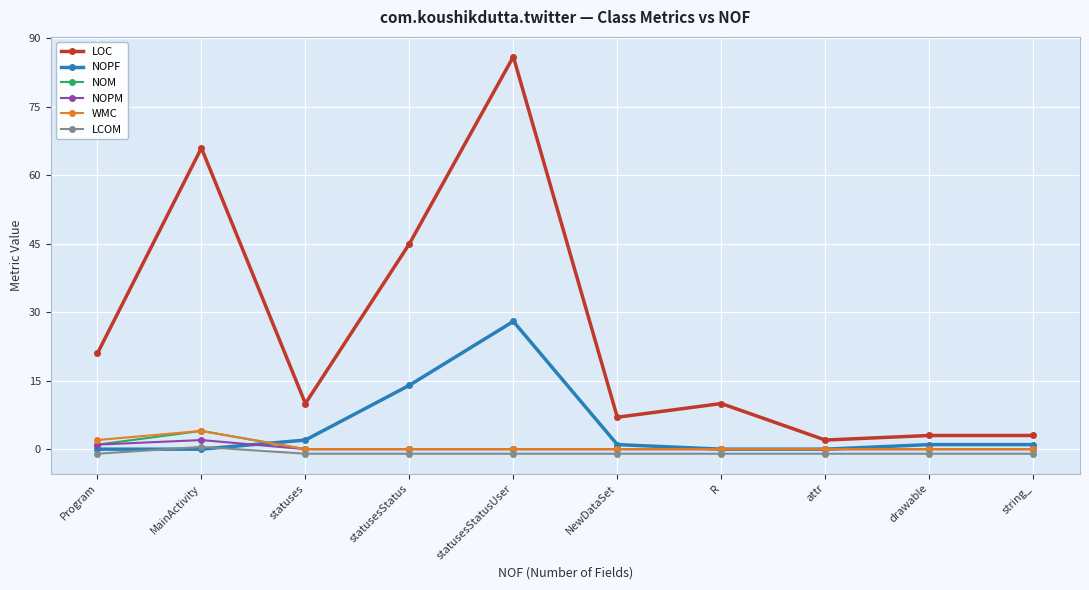

What is the maximum value shown in the chart?

86.0